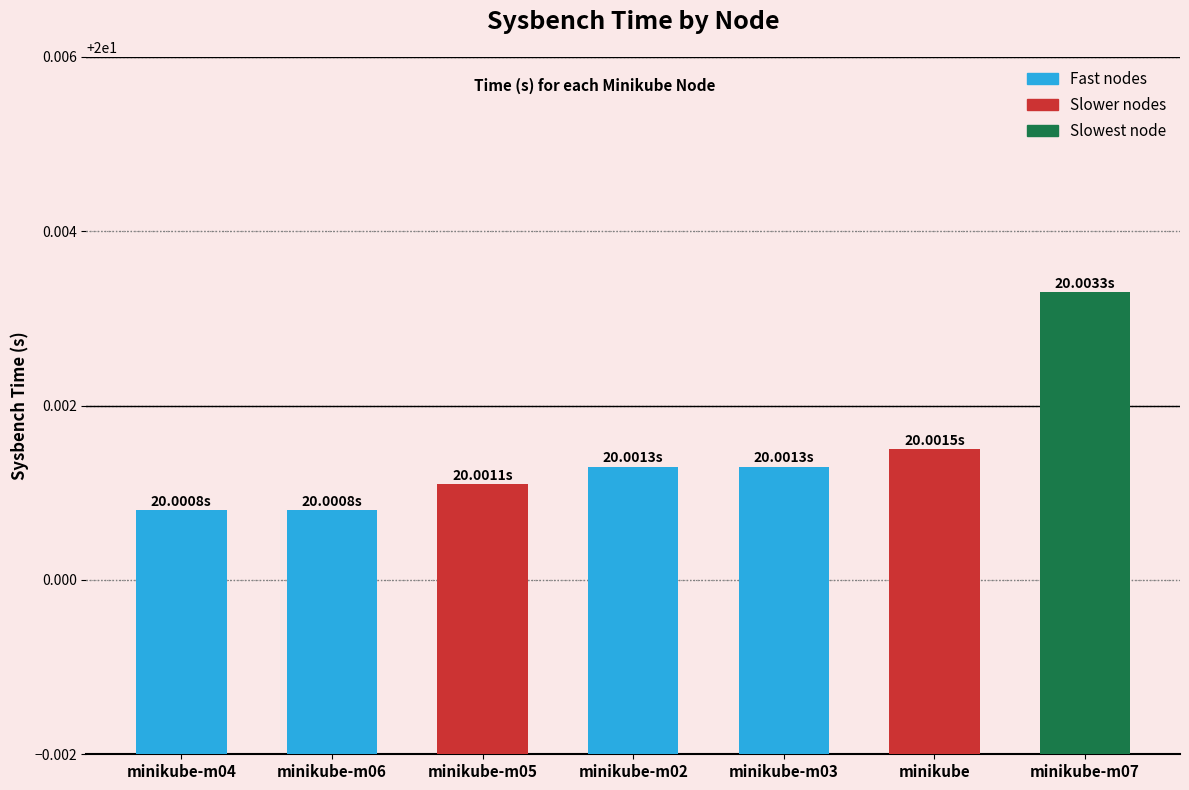

Which has a higher value, minikube-m04 or minikube-m05?

minikube-m05